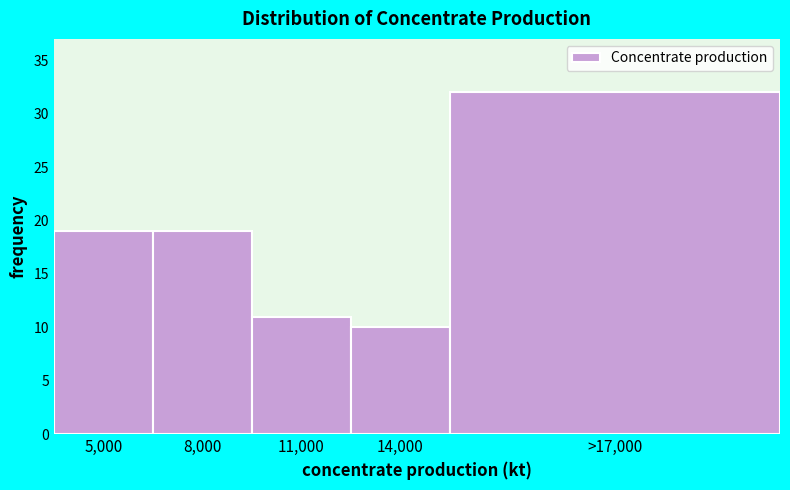

Reading left to right, list all the values displayed in this chart.

5,000=19	8,000=19	11,000=11	14,000=10	>17,000=32